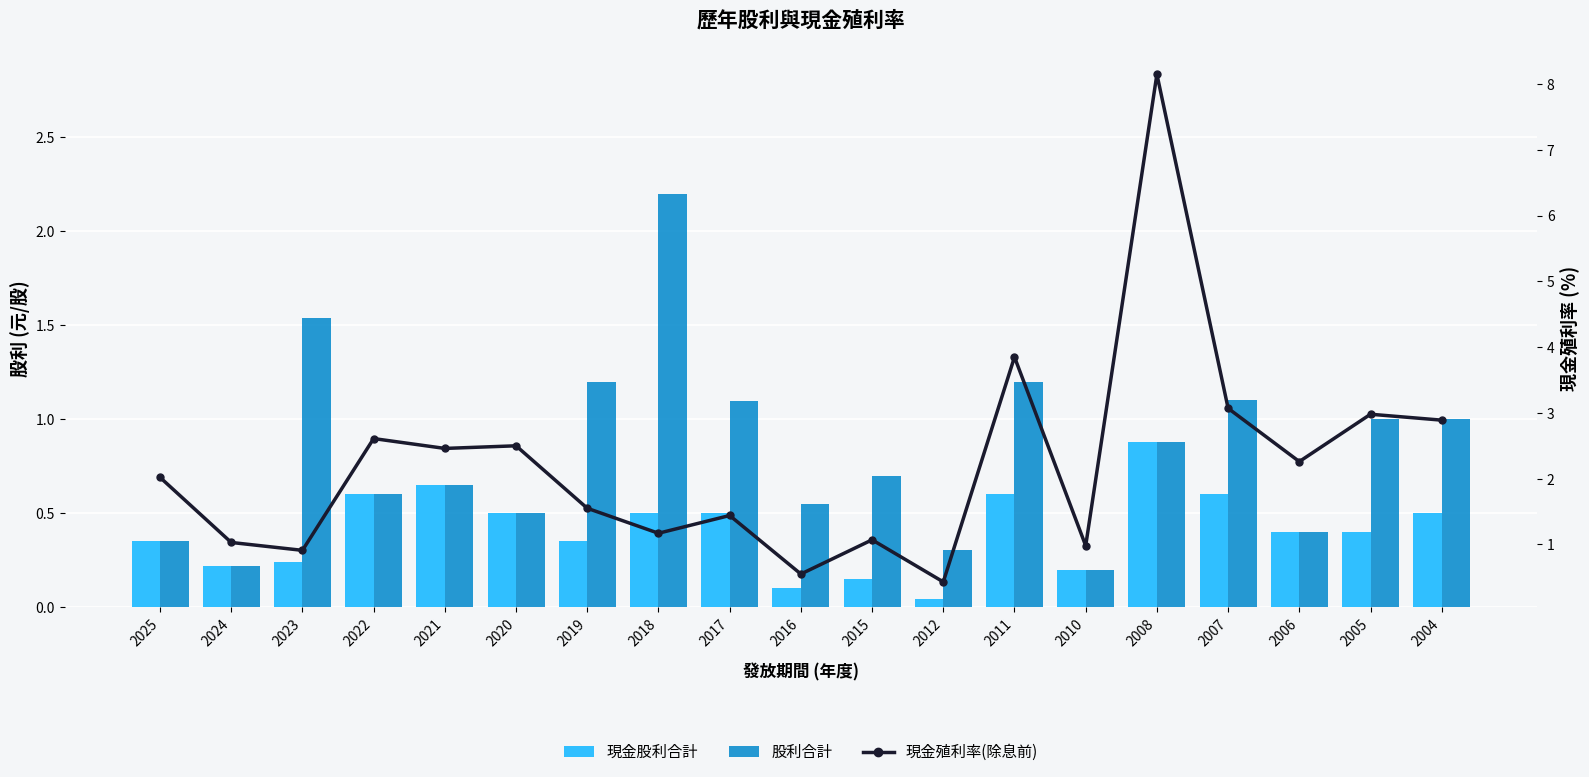

What is the greatest value displayed?

8.2